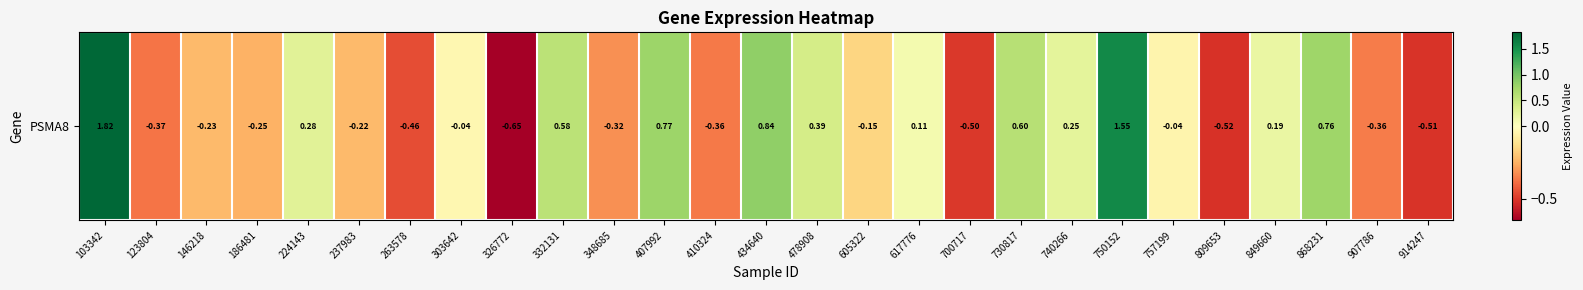

Reading right to left, extract all data points from this chart.

-0.5	-0.4	0.8	0.2	-0.5	-0.0	1.6	0.2	0.6	-0.5	0.1	-0.2	0.4	0.8	-0.4	0.8	-0.3	0.6	-0.7	-0.0	-0.5	-0.2	0.3	-0.2	-0.2	-0.4	1.8